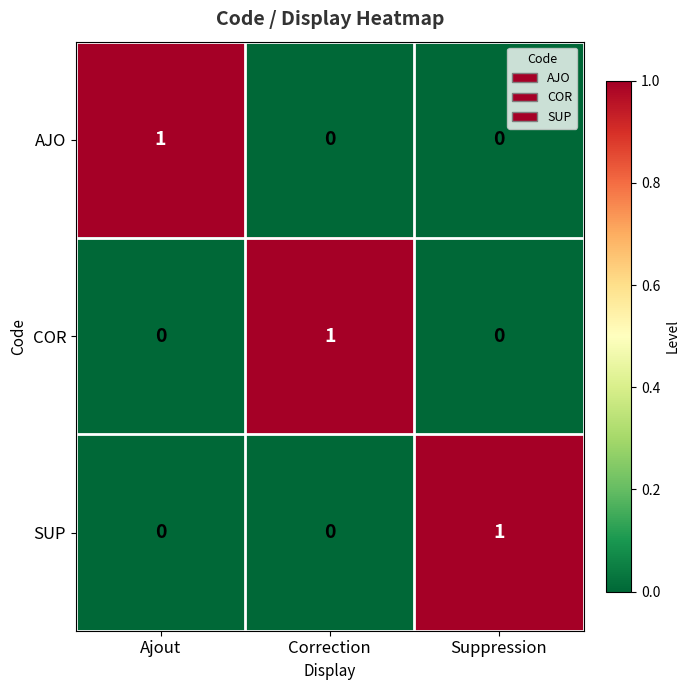

Count the SUP values in the range 0 to 1.

3